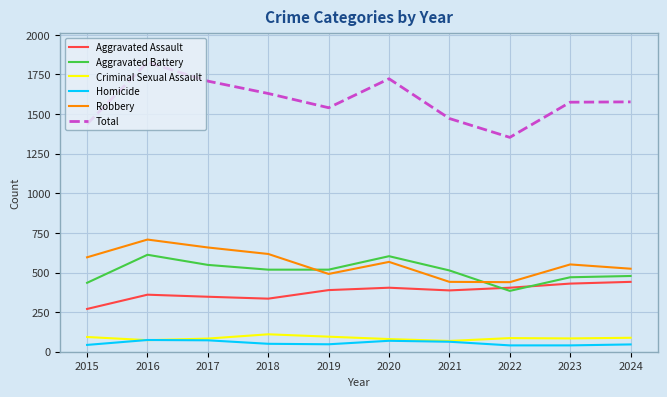

How many lines are shown in the chart?

6